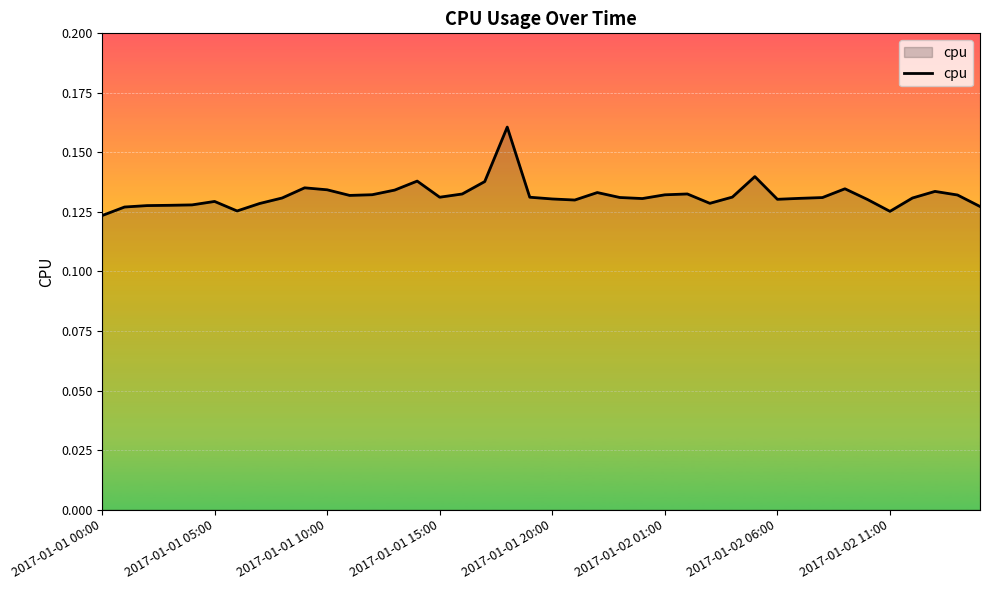

Which label corresponds to the smallest value in the chart?

2017-01-01 00:00